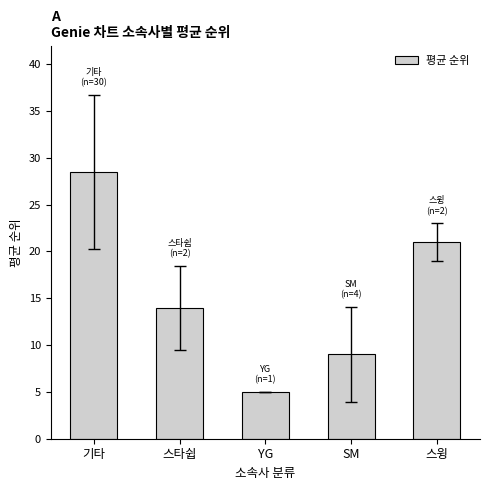

What position from the right is 기타?

5